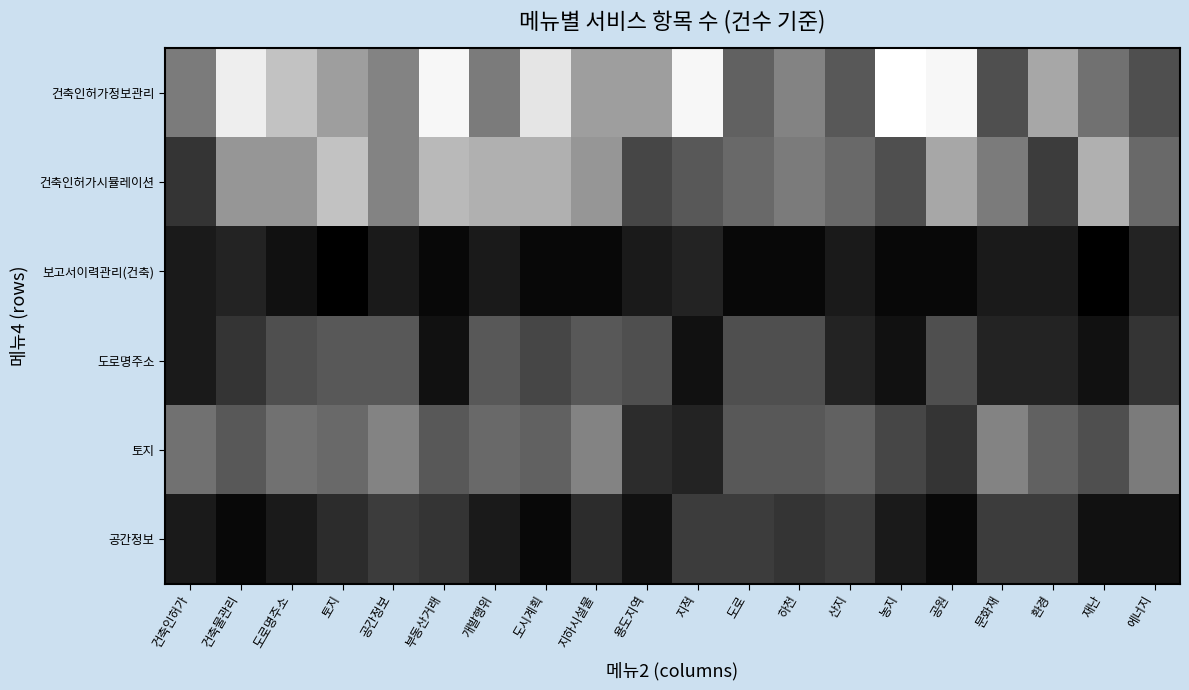

What is the total value across all series at 부동산거래?

2.3